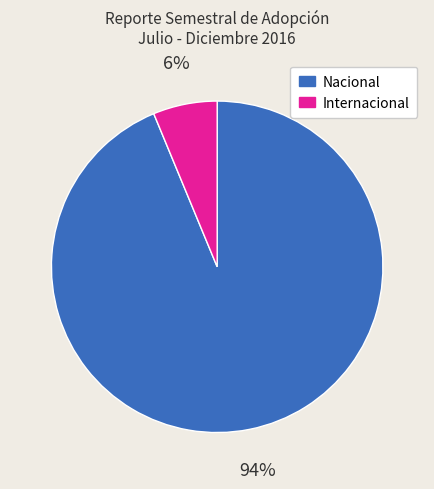

To the nearest percent, what is the combined percentage of Internacional and Nacional?

100%